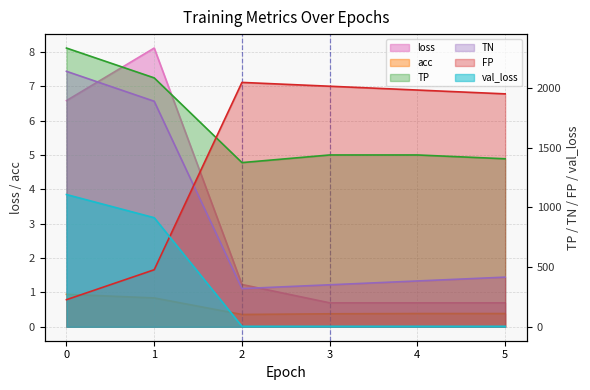

Is it true that FP equals 950.3 at 4?

False